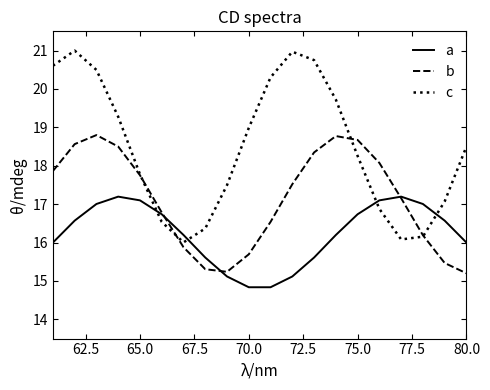

In a, how many points are higher than both neighbors (excluding endpoints)?

2